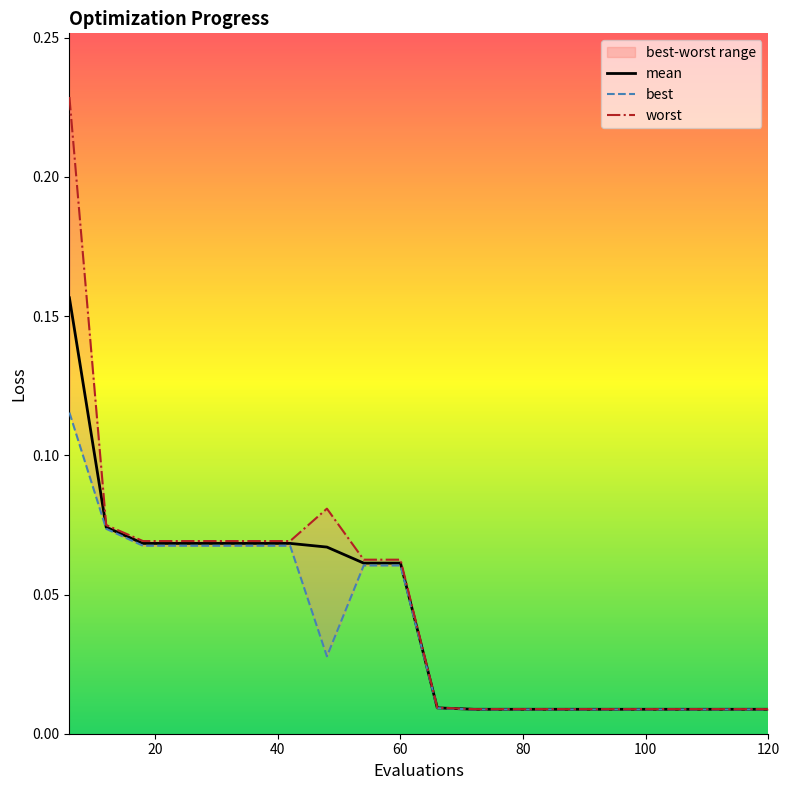

Is it true that mean equals 0.0 at 14?

False